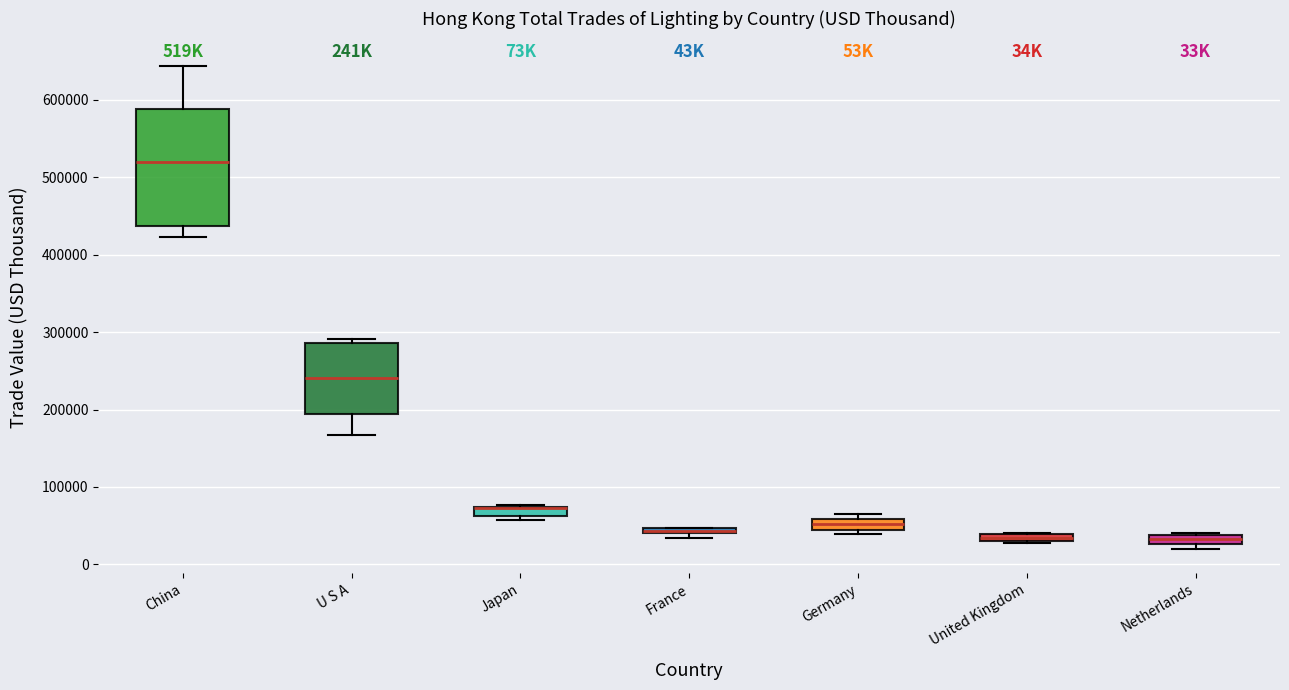

Where is the lower edge of the box for Germany on the y-axis? The values are not printed on the chart, so give them approximately, as read against the axis.

40000